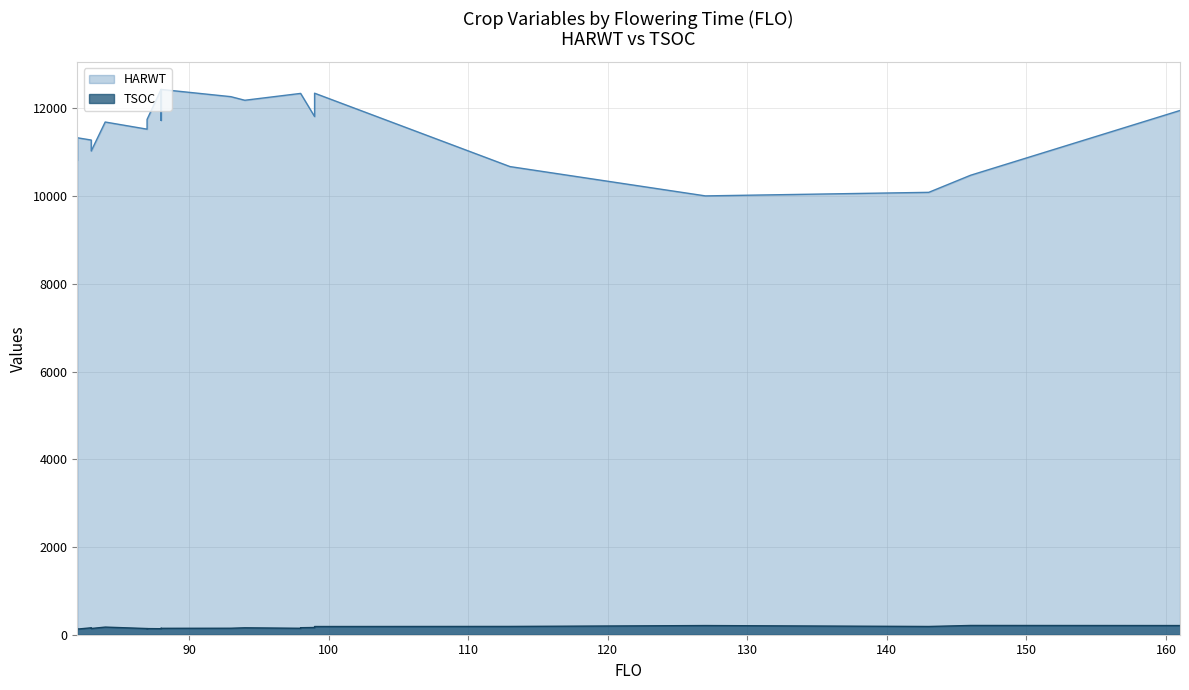

What is the maximum value shown in the chart?

12430